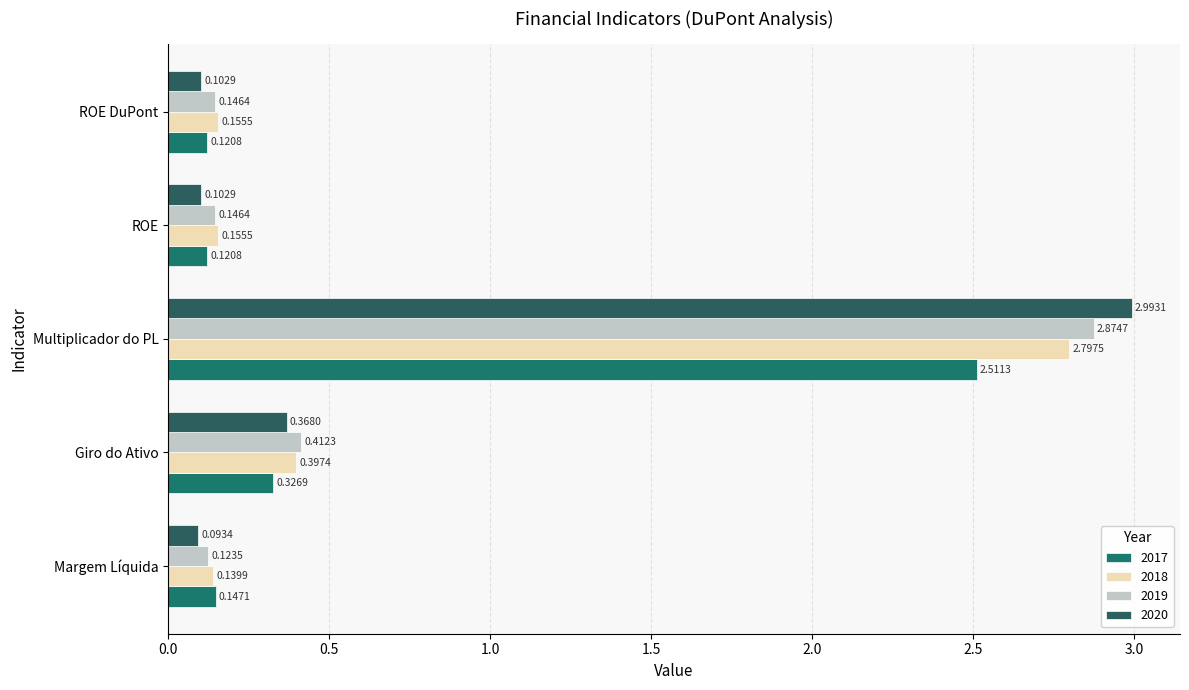

What is the difference between the maximum and minimum values in the 2020 series?

2.9